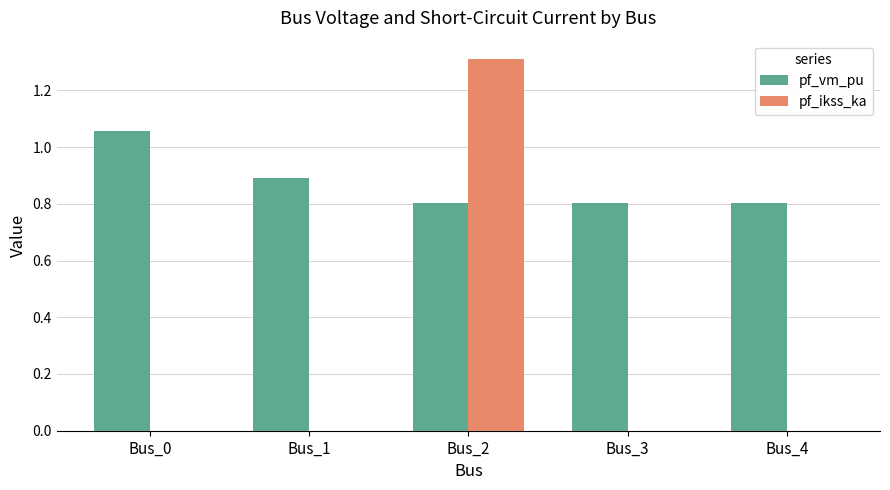

Which category has the highest value across all series?

Bus_2